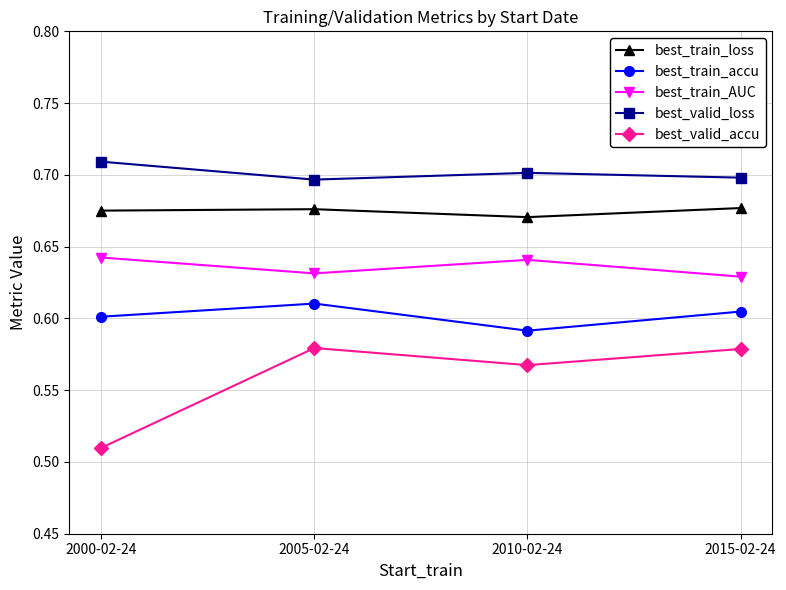

What is the label of the 3rd point from the left?

2010-02-24